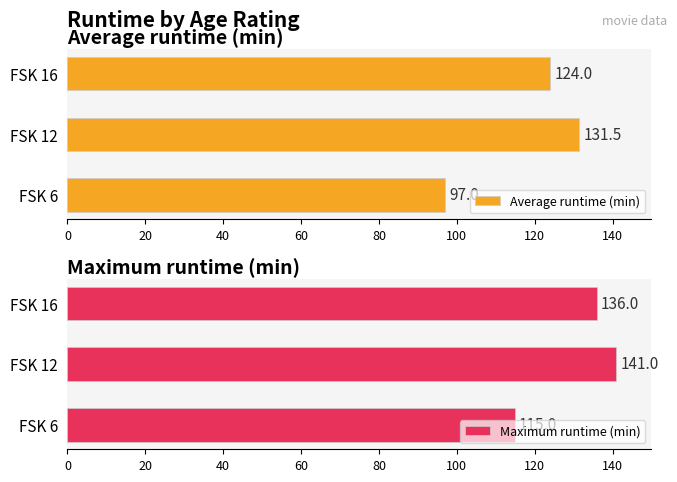

At which label does Average runtime (min) reach its peak?

FSK 12